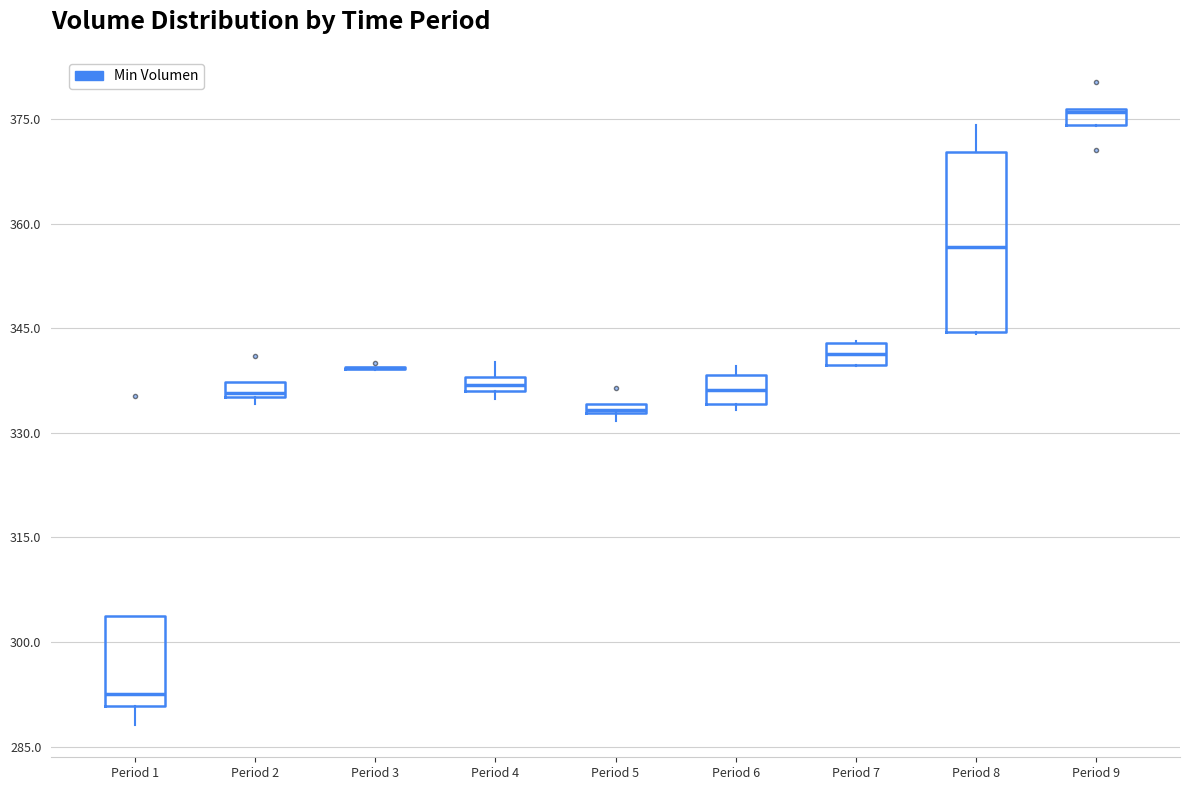

Which box is the tallest, from its lower edge to its upper edge?

Period 8